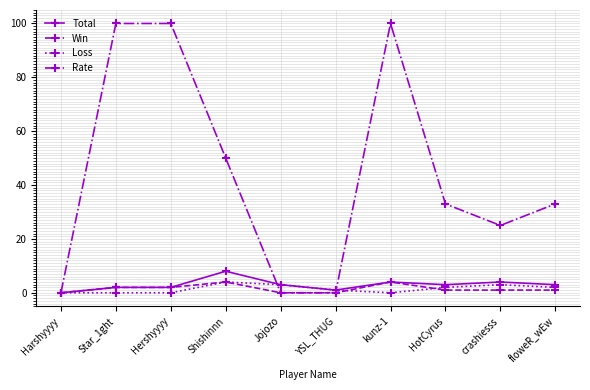

True or false: Rate has a value of 50 at Shishinnn.

True